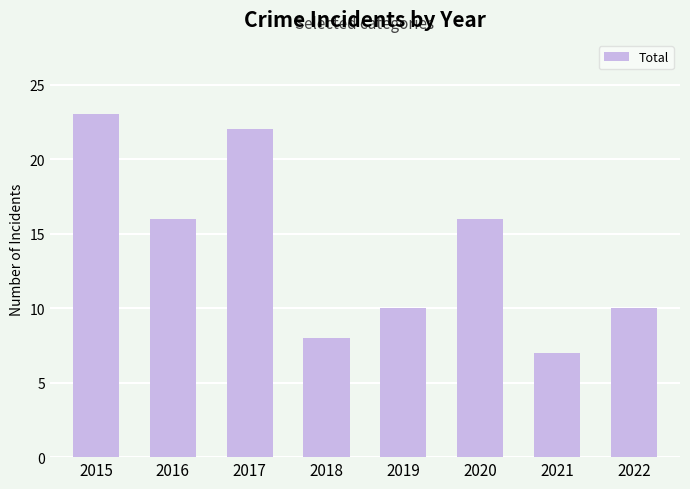

The value at 2020 is 16. True or false?

True